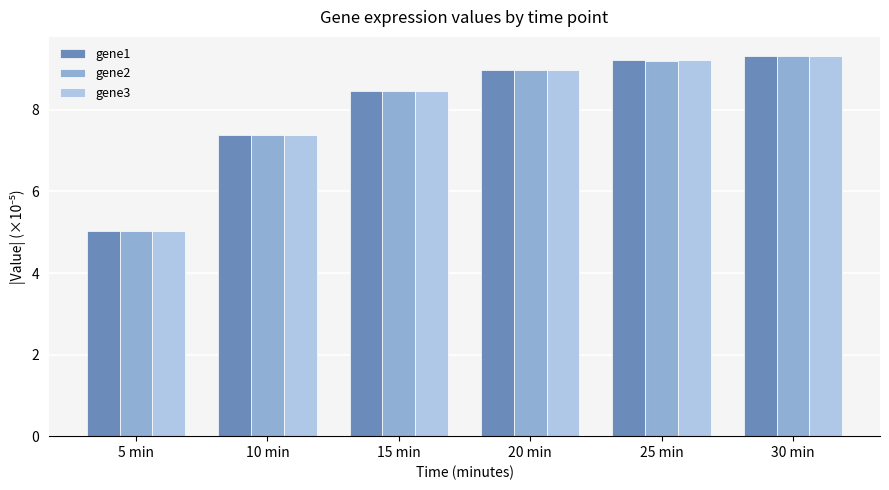

What value does the gene1 series have at 30 min?

9.3